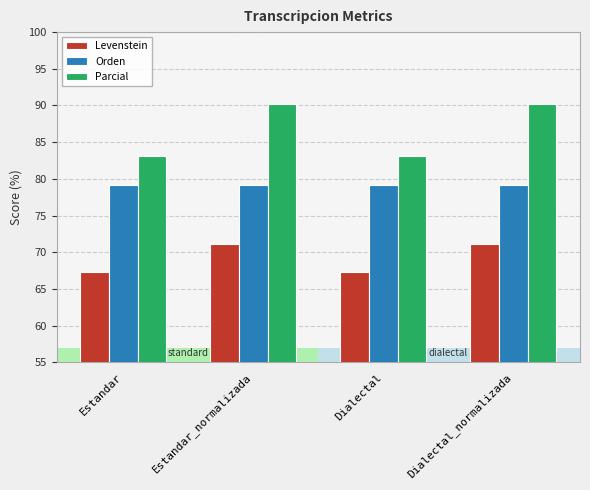

What is the label of the 2nd bar from the right?

Dialectal